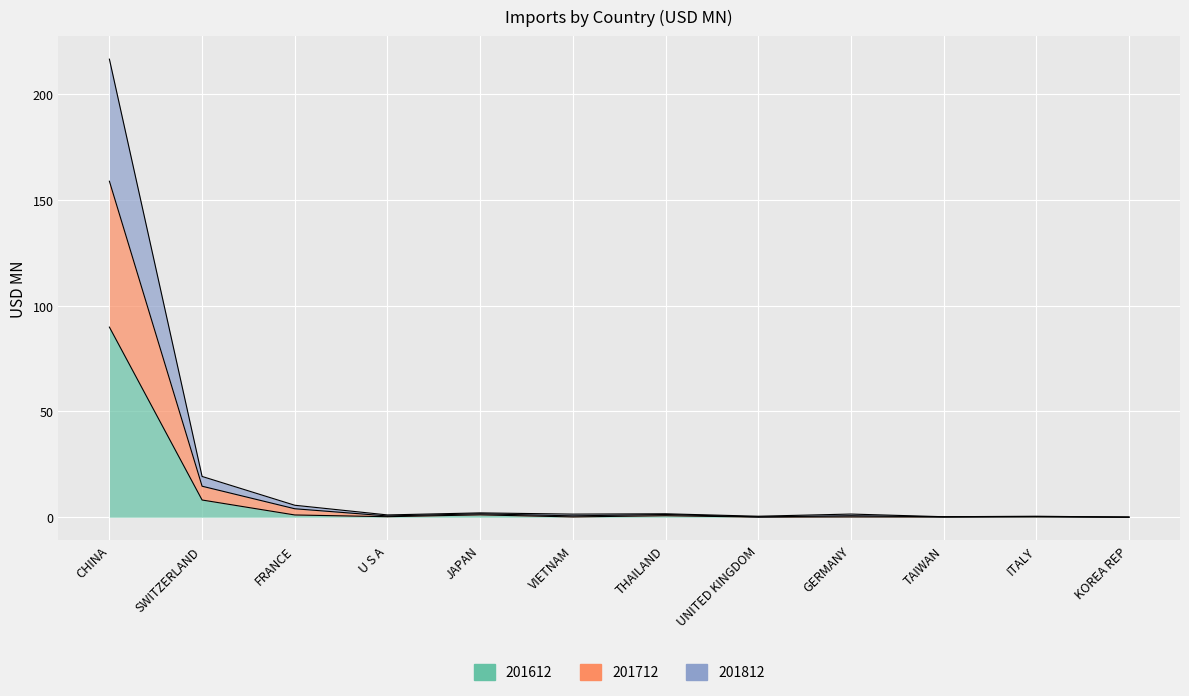

What is the total value across all series at THAILAND?

3.7